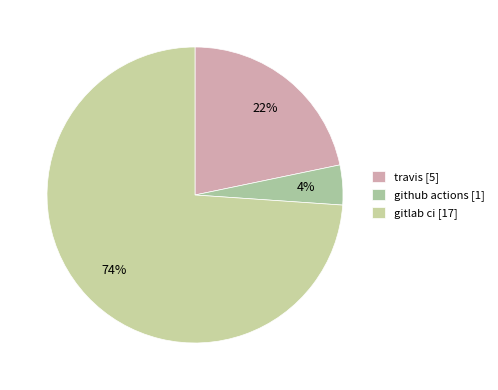

Which slice is the smallest?

github actions